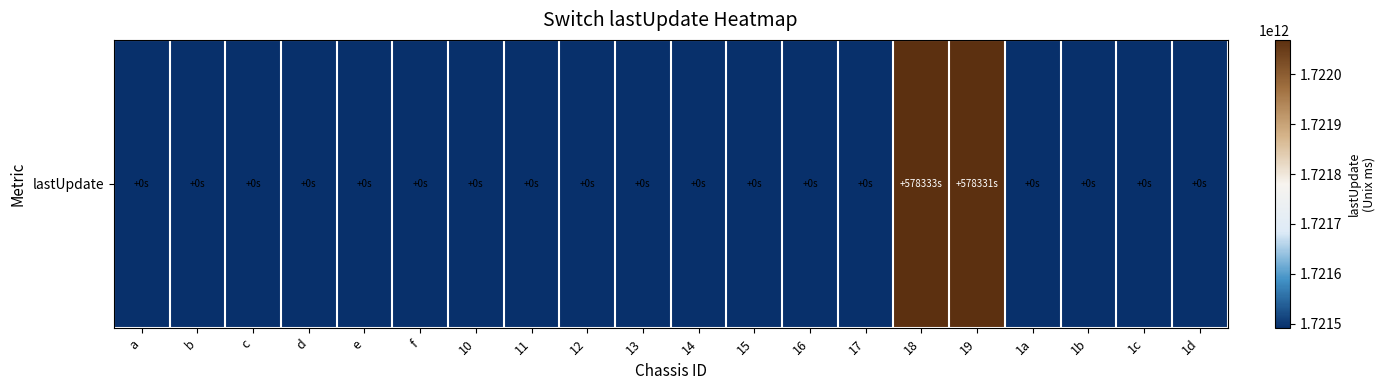

Reading right to left, extract all data points from this chart.

1d=1721490956238	1c=1721490956277	1b=1721490955851	1a=1721490956295	19=1722069287588	18=1722069289826	17=1721490956200	16=1721490955868	15=1721490956491	14=1721490956257	13=1721490956051	12=1721490955979	11=1721490956308	10=1721490956570	f=1721490956426	e=1721490956452	d=1721490956243	c=1721490956392	b=1721490955978	a=1721490956420